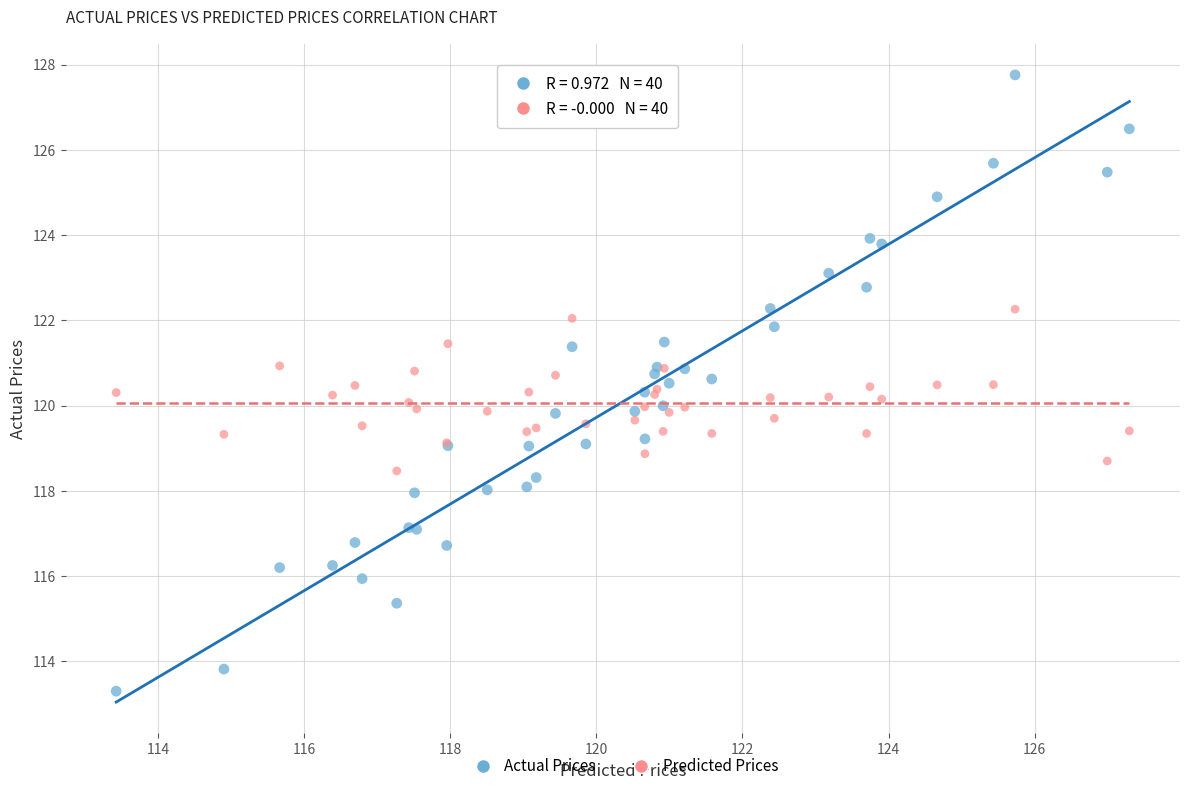

What is the X range (max minus min) for the scatter plot?

13.9